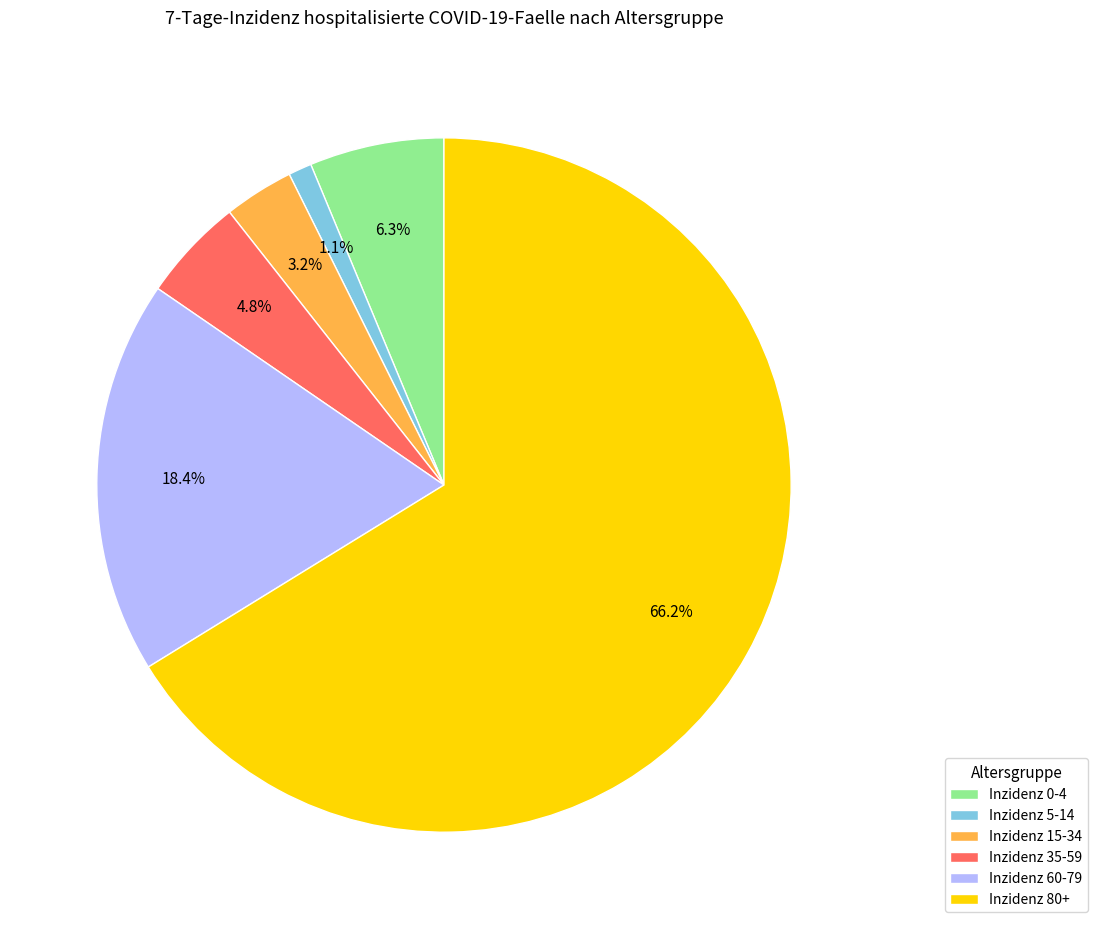

Which slice represents more than half of the pie?

Inzidenz 80+